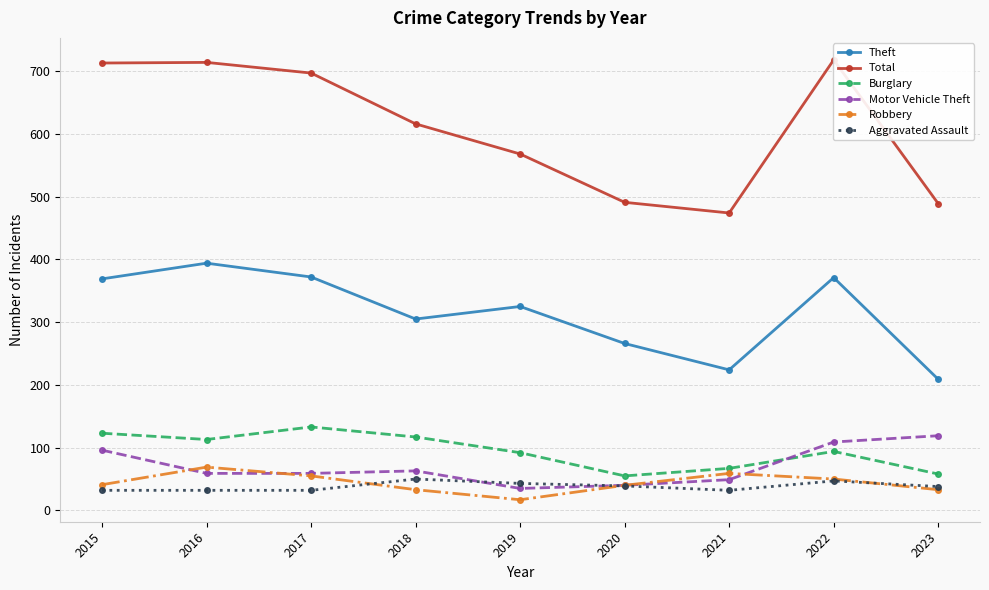

True or false: Aggravated Assault and Theft cross at least once.

False